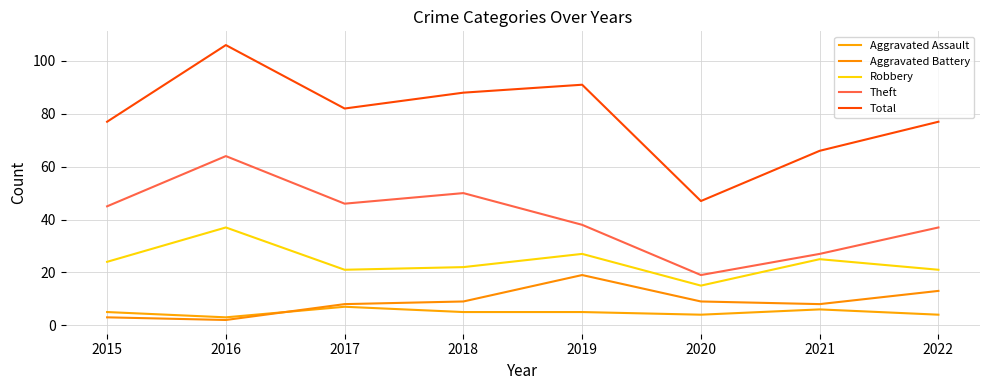

What is the difference between the second highest and minimum values in the Robbery series?

12